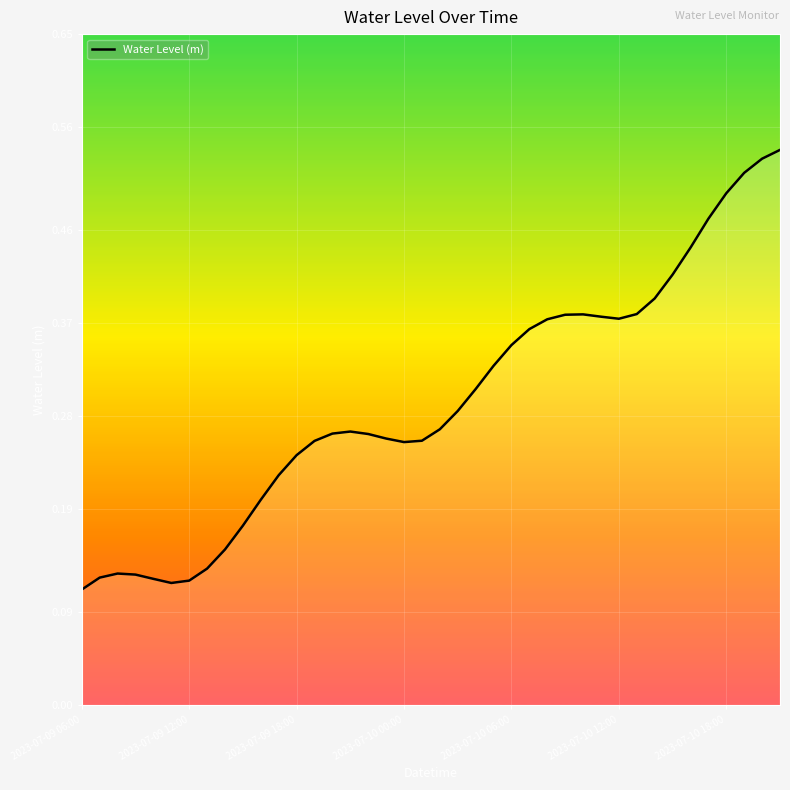

What is the sum of all values?

11.8